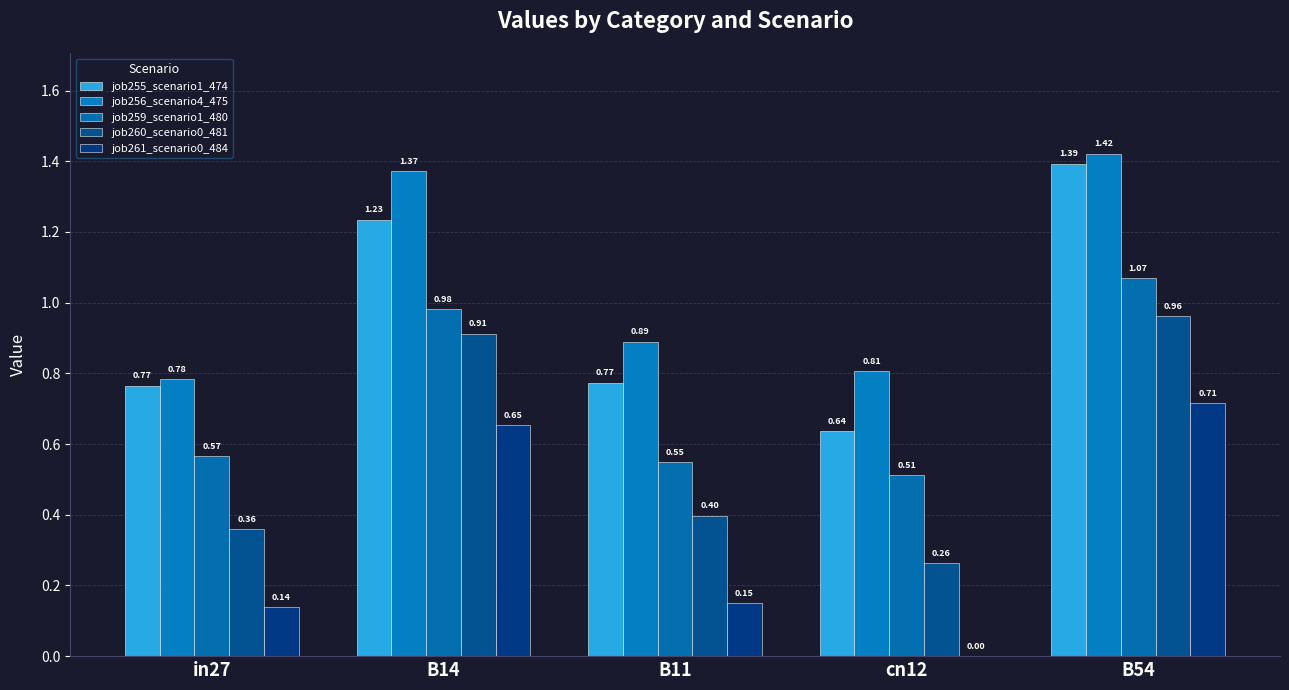

What is the total value across all series at cn12?

2.2